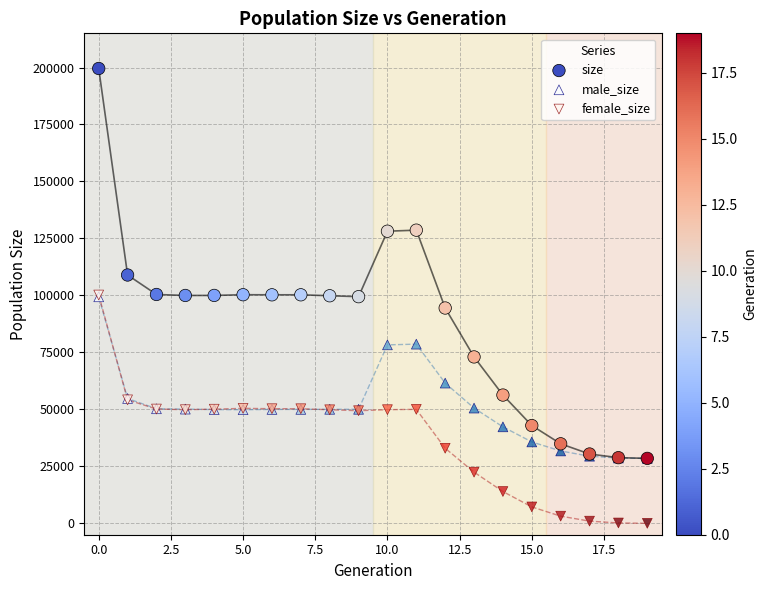

Which series has the widest spread of Y values?

size